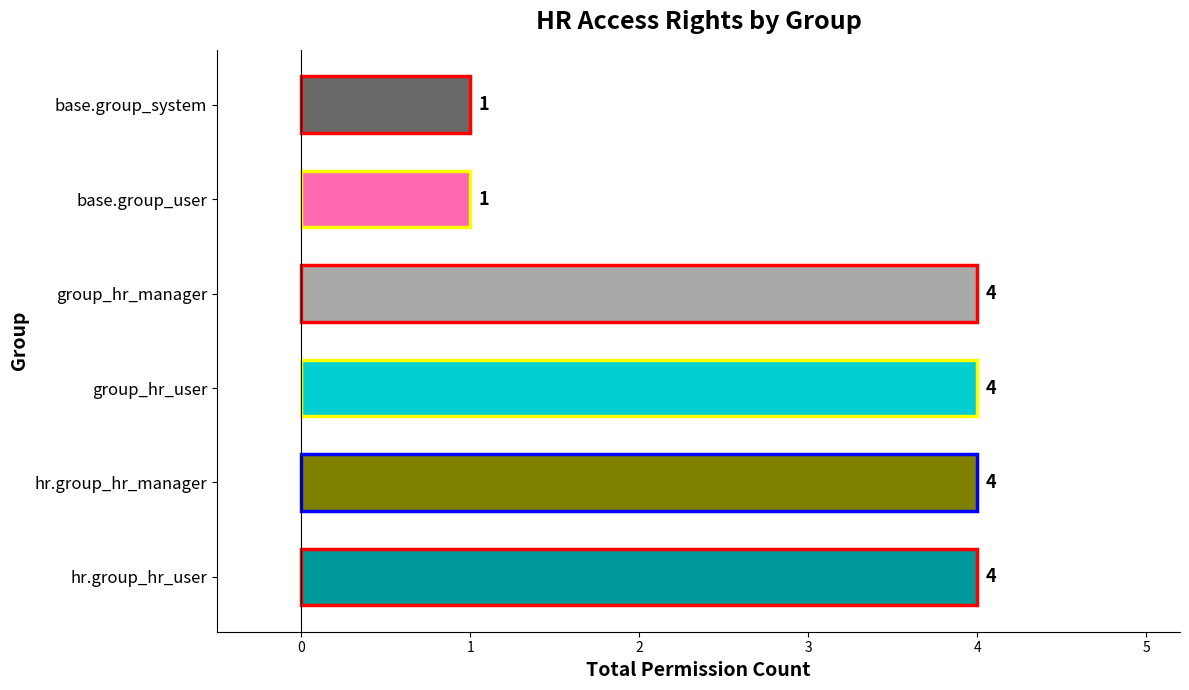

Between base.group_system and group_hr_user, which is larger?

group_hr_user